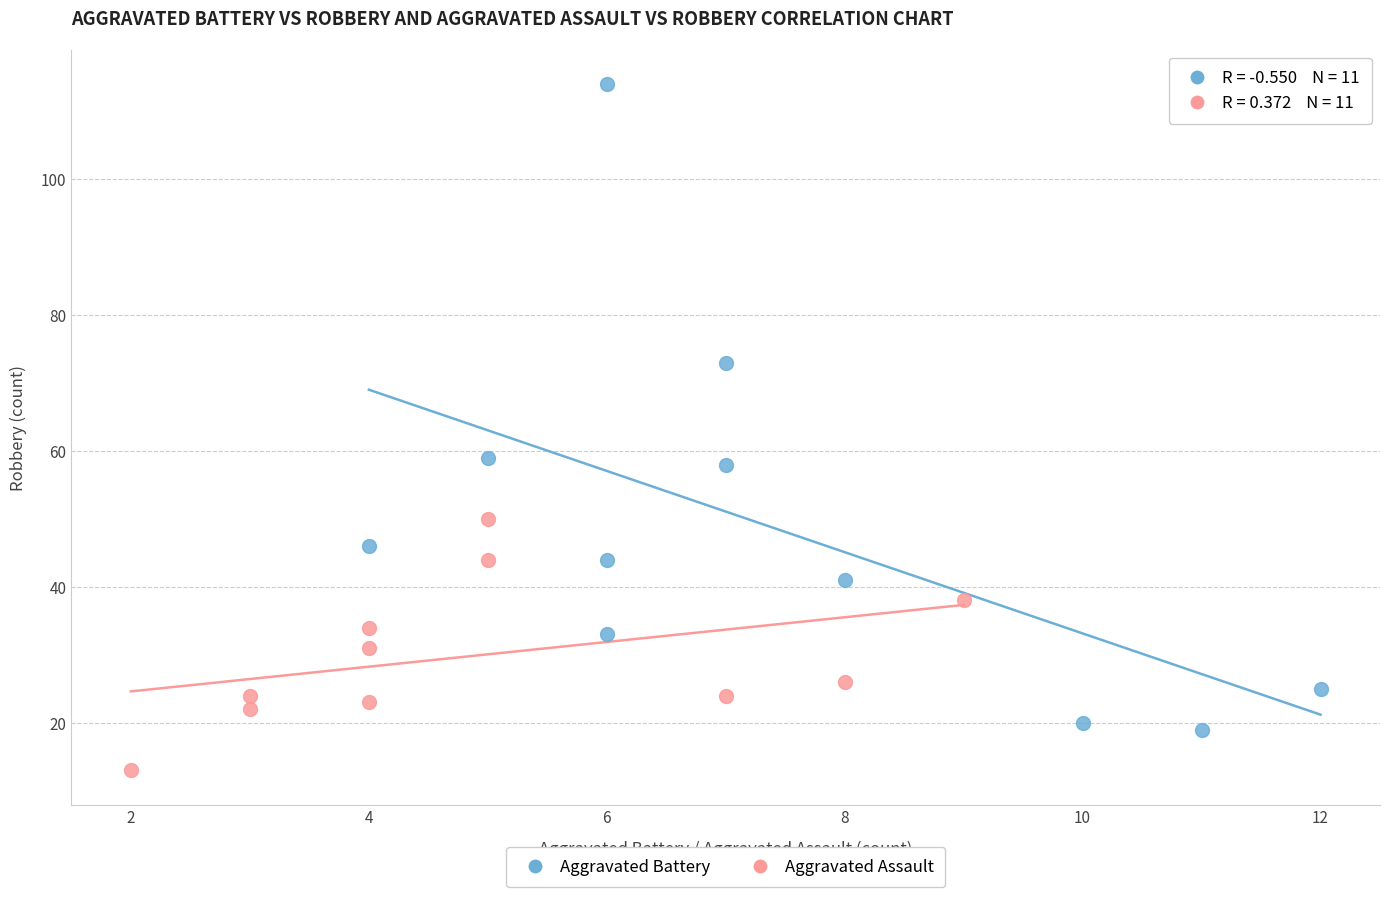

What are all the series names shown in the legend?

Aggravated Battery, Aggravated Assault